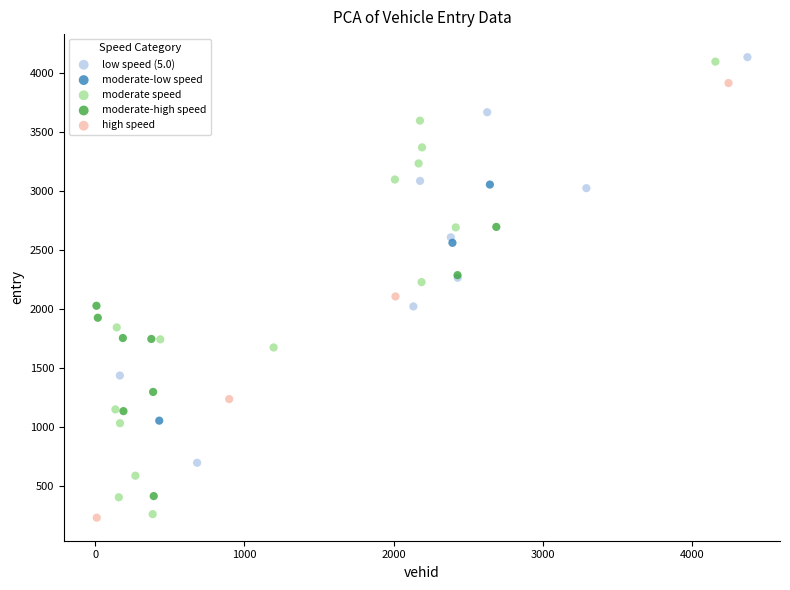

What are all the series names shown in the legend?

low speed (5.0), moderate-low speed, moderate speed, moderate-high speed, high speed